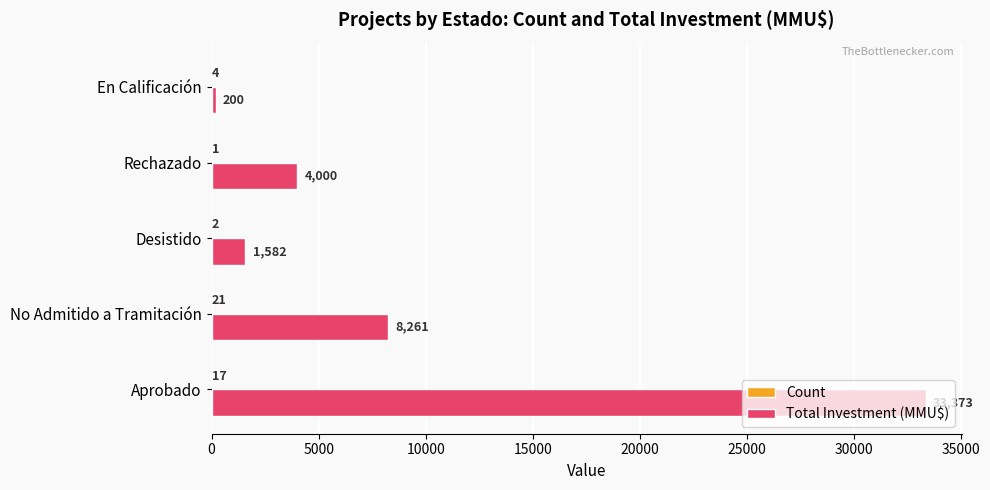

True or false: Total Investment (MMU$) has a value of 200 at En Calificación.

True